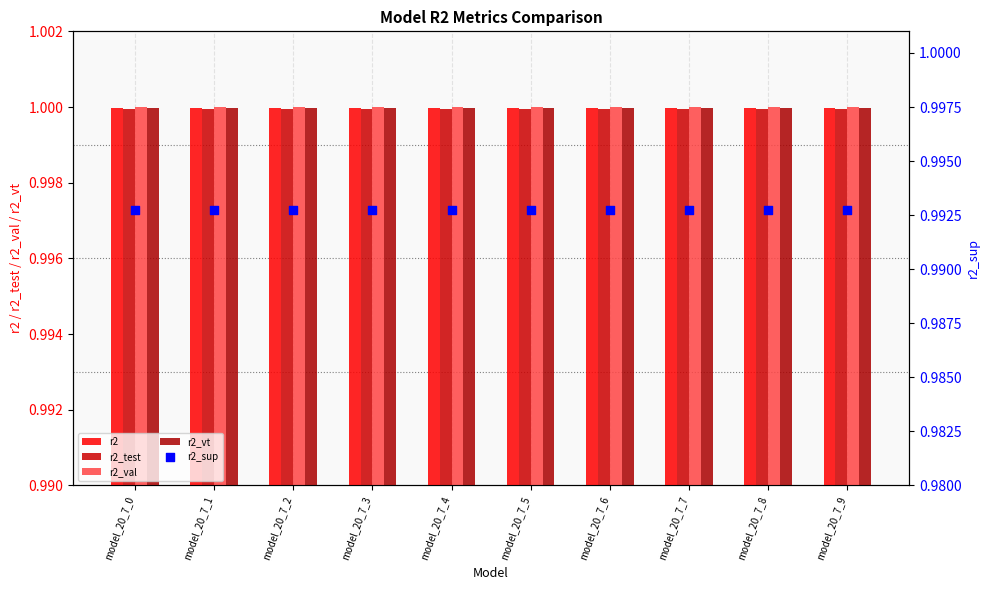

Which series reaches the maximum Y coordinate?

r2_val